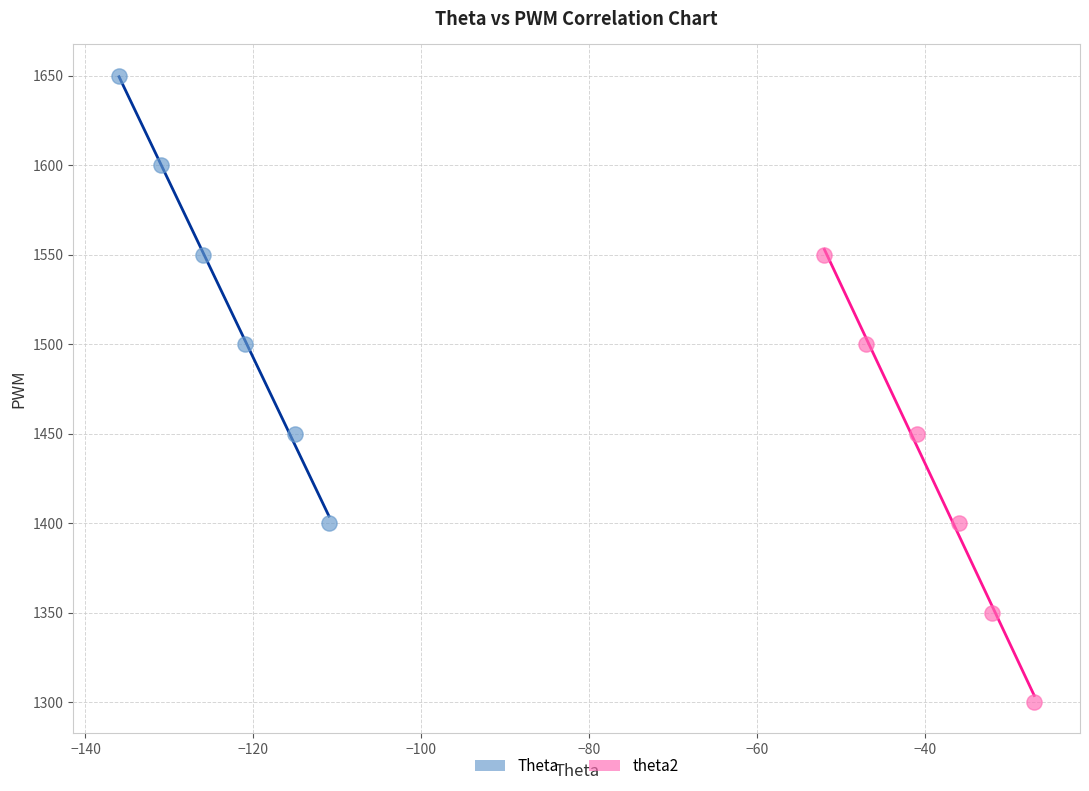

Which series reaches the maximum Y coordinate?

Theta